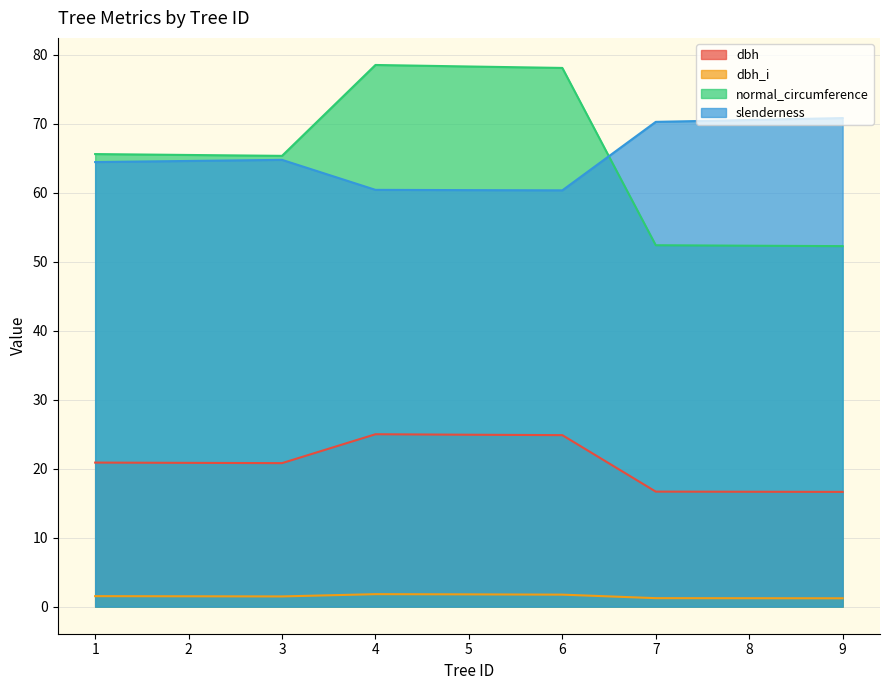

True or false: normal_circumference and dbh cross at least once.

False